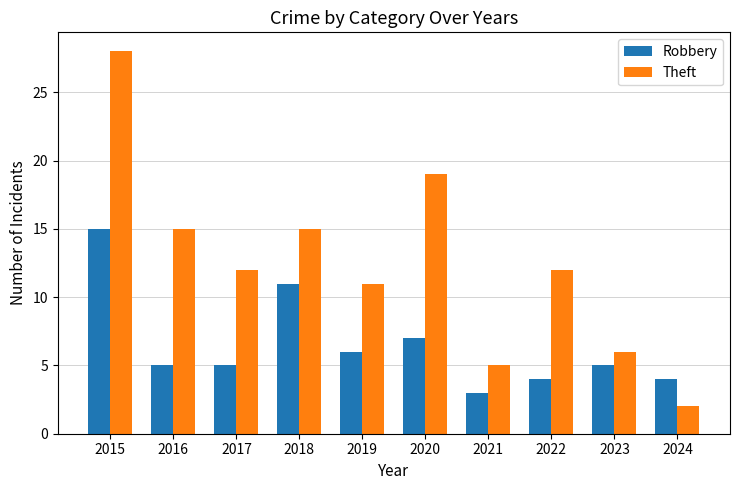

Which series has the largest range (max minus min)?

Theft